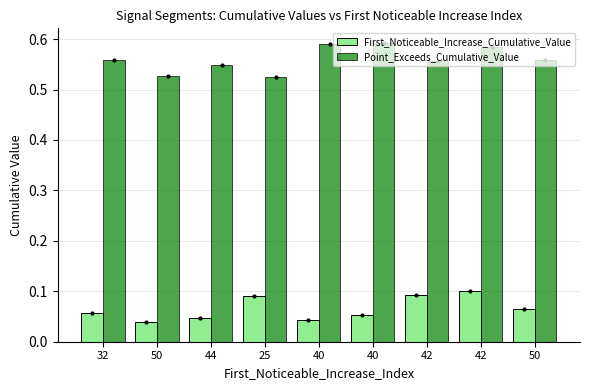

What are all the series names shown in the legend?

First_Noticeable_Increase_Cumulative_Value, Point_Exceeds_Cumulative_Value